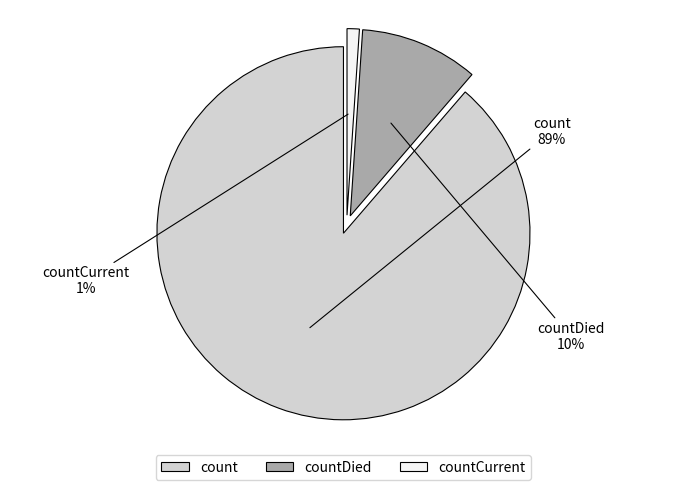

What percentage is the countCurrent slice, to the nearest percent?

1%